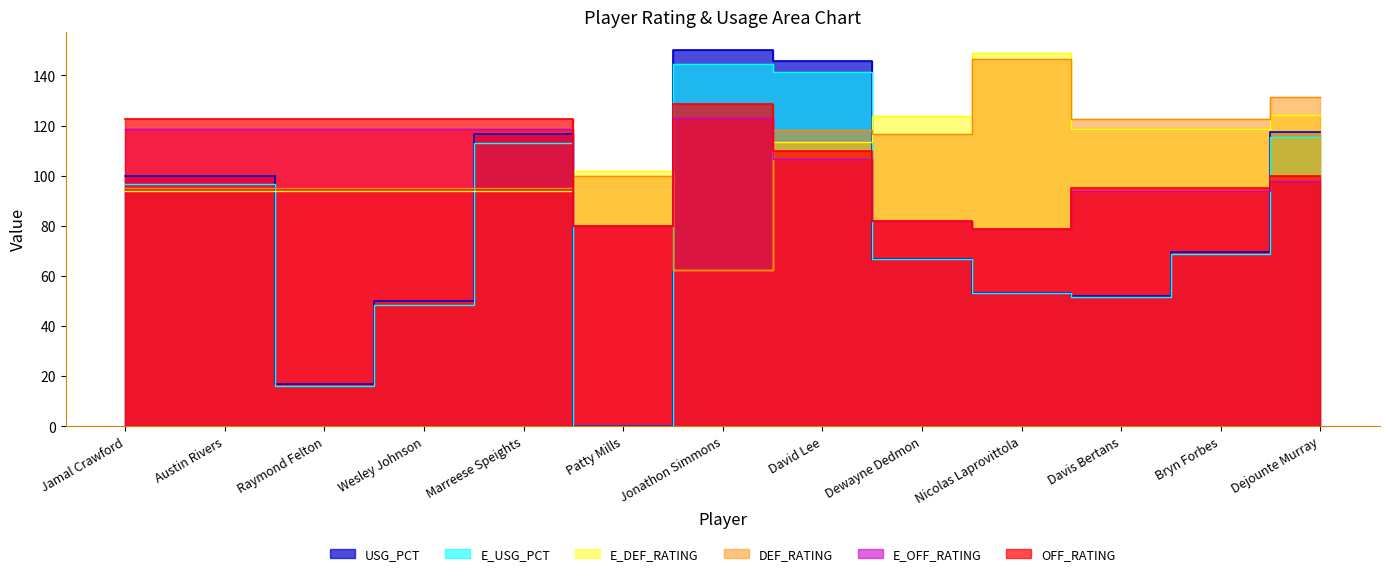

Does the chart display data point markers on the line(s)?

No